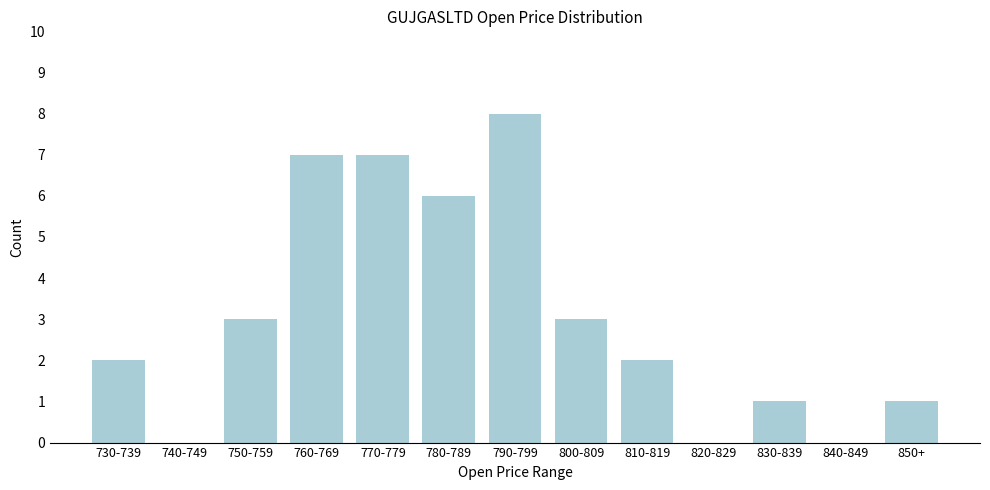

Reading left to right, transcribe all the data shown in this chart.

730-739=2	740-749=0	750-759=3	760-769=7	770-779=7	780-789=6	790-799=8	800-809=3	810-819=2	820-829=0	830-839=1	840-849=0	850+=1